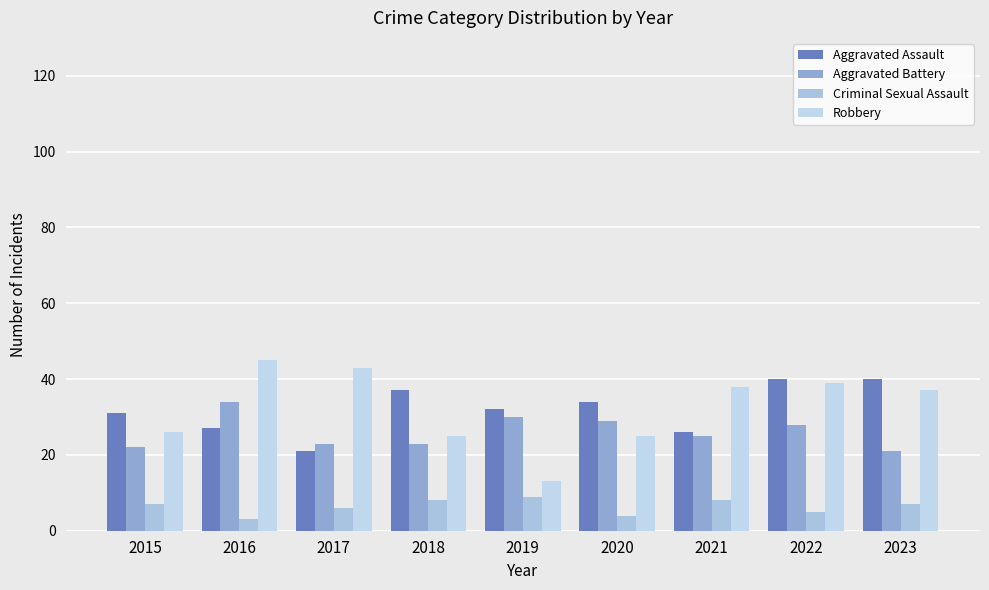

Which series has the largest total across all categories?

Robbery